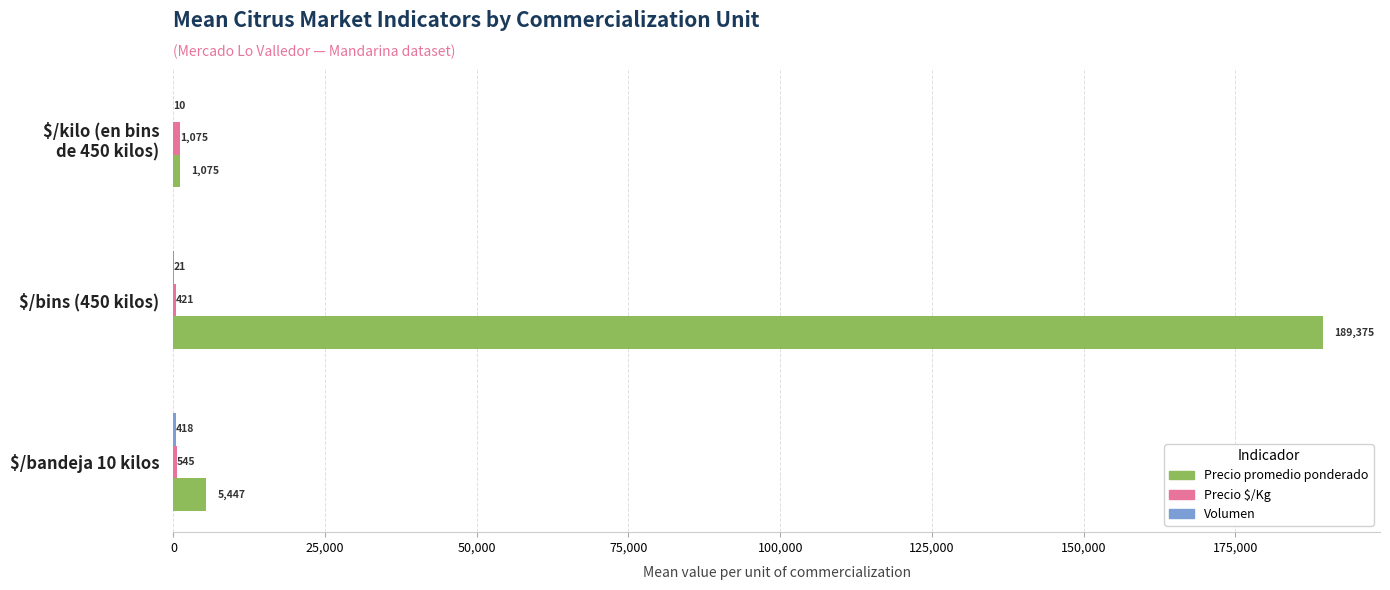

The Precio promedio ponderado series shows 189375.0 at $/bins (450 kilos). True or false?

True